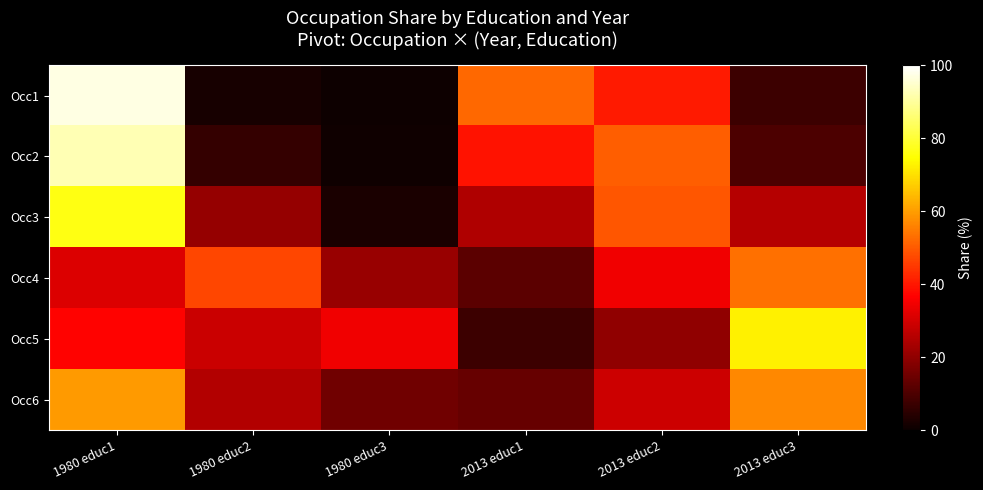

What is the total value across all series at 2013 educ1?

150.2